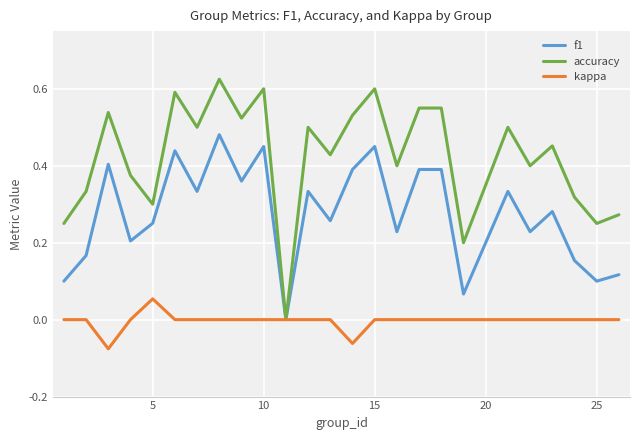

List the series in order of their overall mean, lowest first.

kappa, f1, accuracy